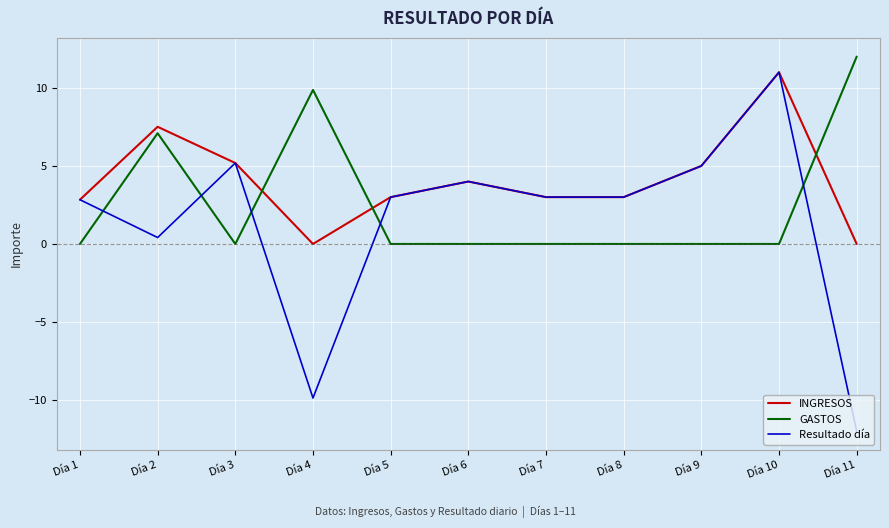

Is the value of Resultado día at Día 7 greater than the value of GASTOS at Día 3?

Yes